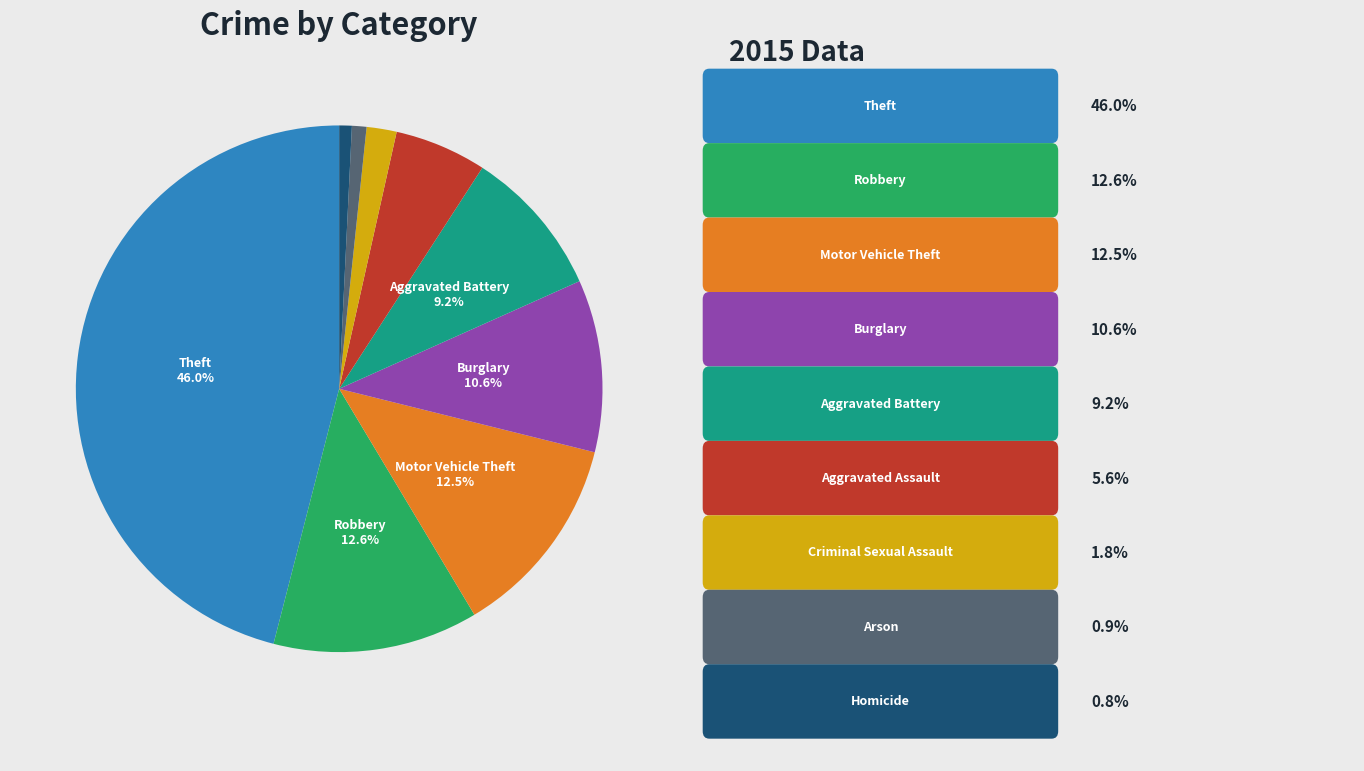

Is there any slice that represents more than half of the pie?

No